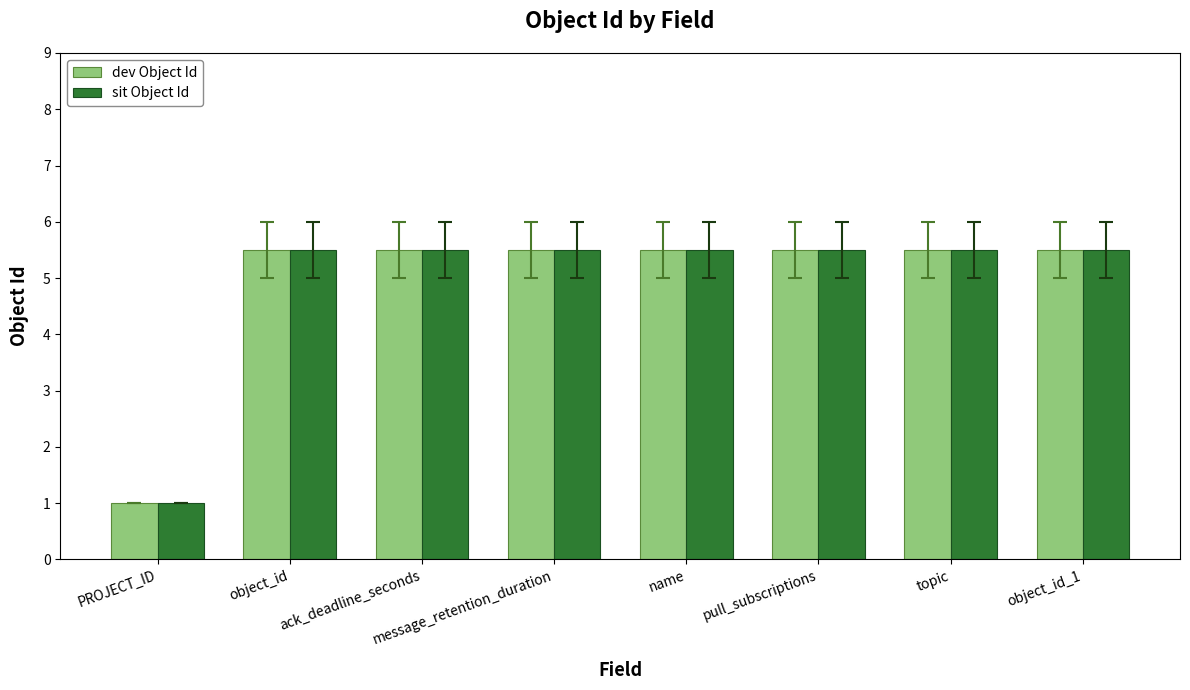

Are the bars horizontal?

No